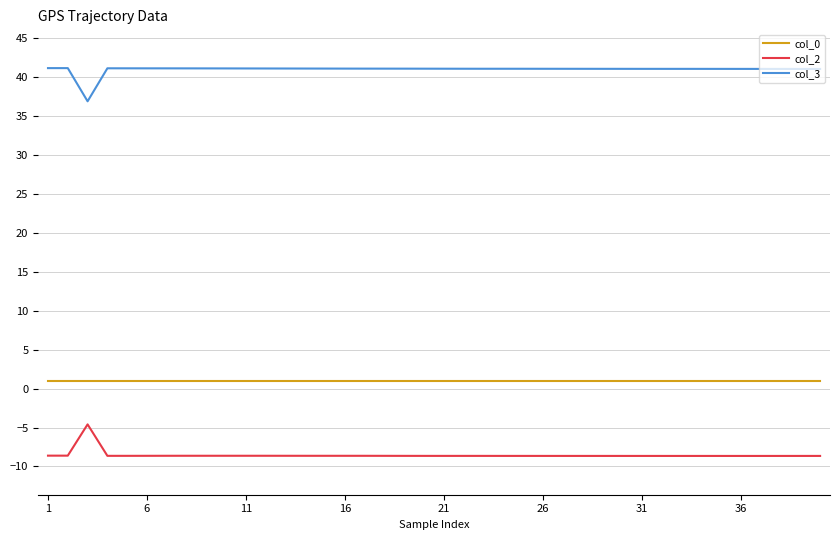

Rank the series by their maximum value, from highest to lowest.

col_3, col_0, col_2